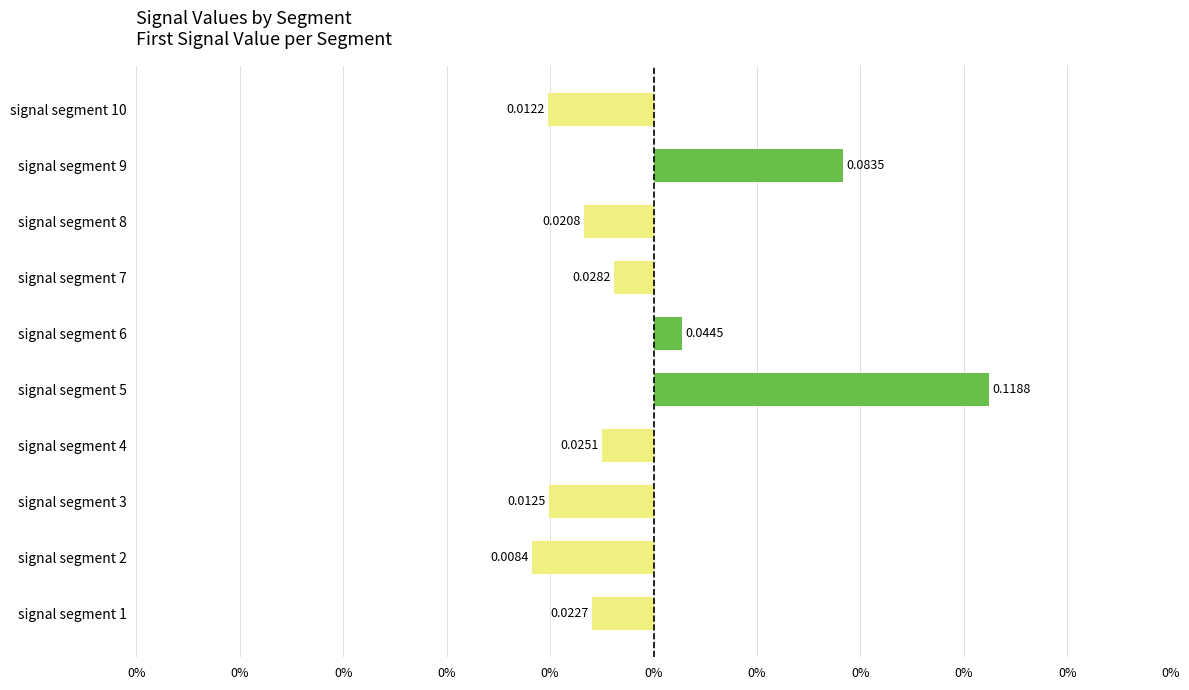

List the labels in order of value, largest first.

signal segment 5, signal segment 9, signal segment 6, signal segment 7, signal segment 4, signal segment 1, signal segment 8, signal segment 3, signal segment 10, signal segment 2